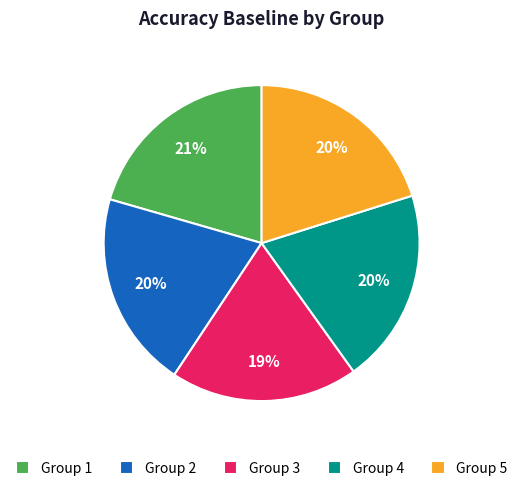

Which slice is the smallest?

Group 3